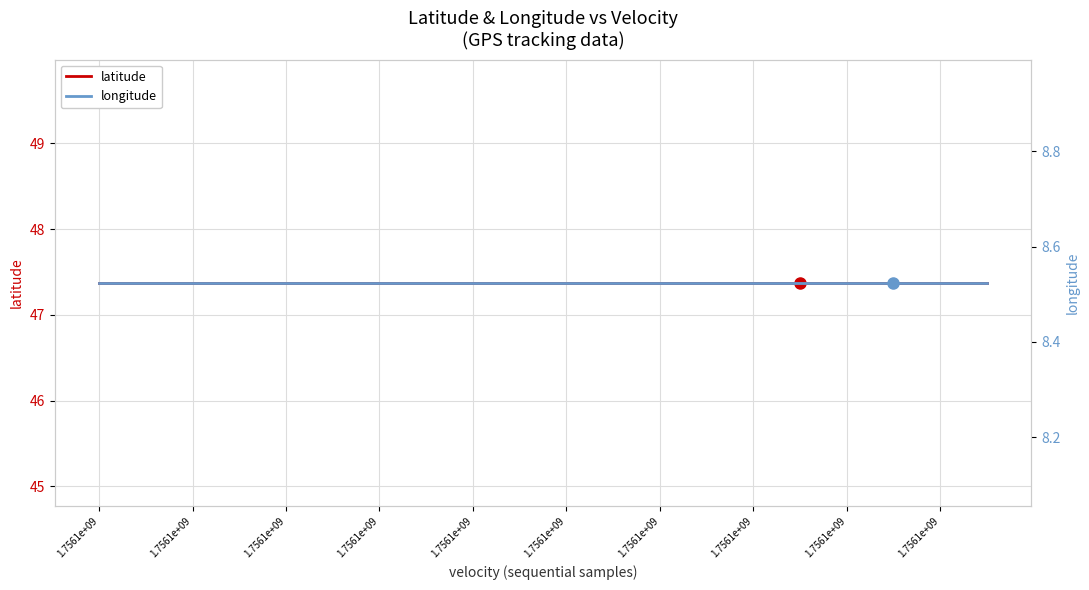

True or false: latitude and longitude intersect in this chart.

False